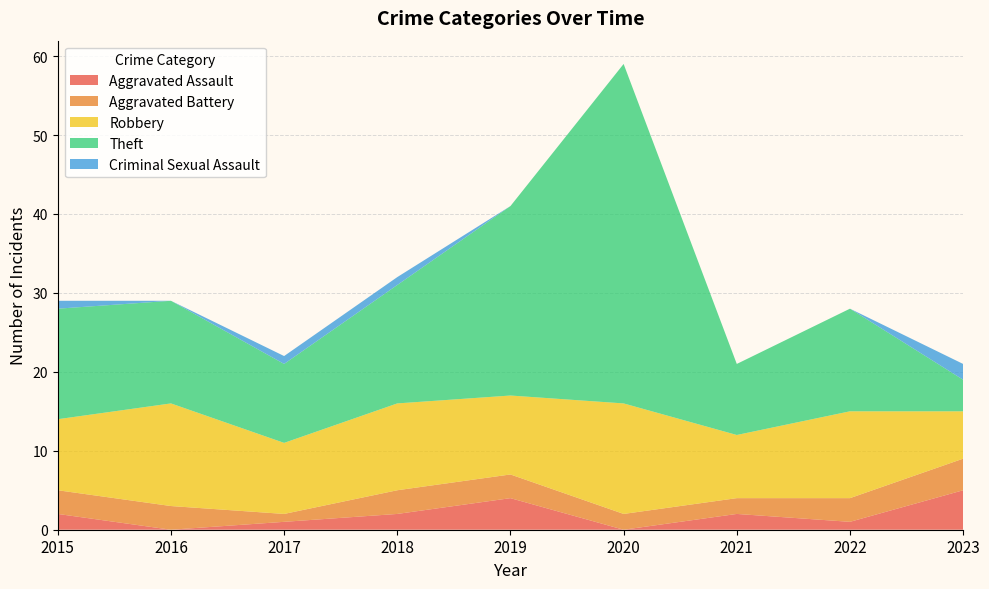

Reading right to left, transcribe all the data shown in this chart.

Aggravated Assault: 5	1	2	0	4	2	1	0	2
Aggravated Battery: 4	3	2	2	3	3	1	3	3
Robbery: 6	11	8	14	10	11	9	13	9
Theft: 4	13	9	43	24	15	10	13	14
Criminal Sexual Assault: 2	0	0	0	0	1	1	0	1